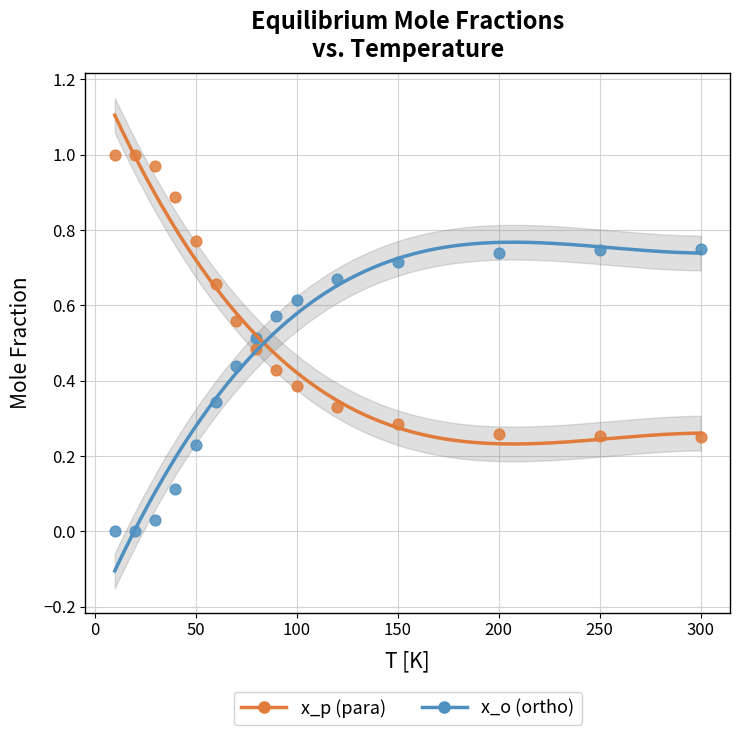

What are all the series names shown in the legend?

x_p (para), x_o (ortho)